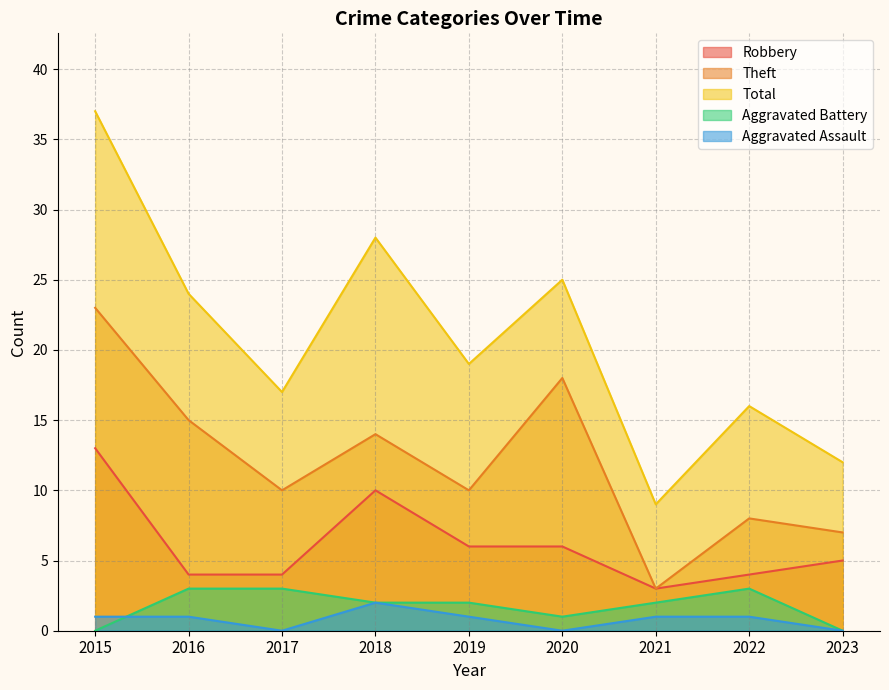

What is the difference between the Aggravated Battery values at 2017 and 2018?

1